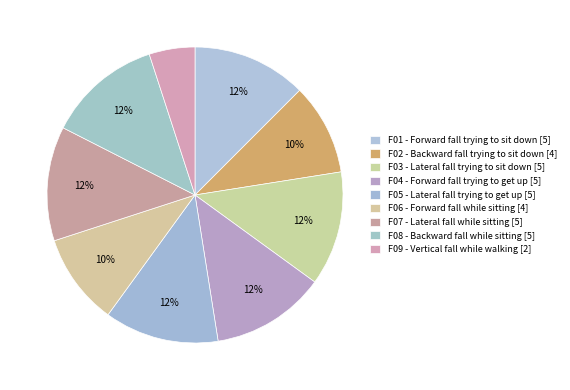

To the nearest percent, what portion does F09 - Vertical fall while walking represent?

5%